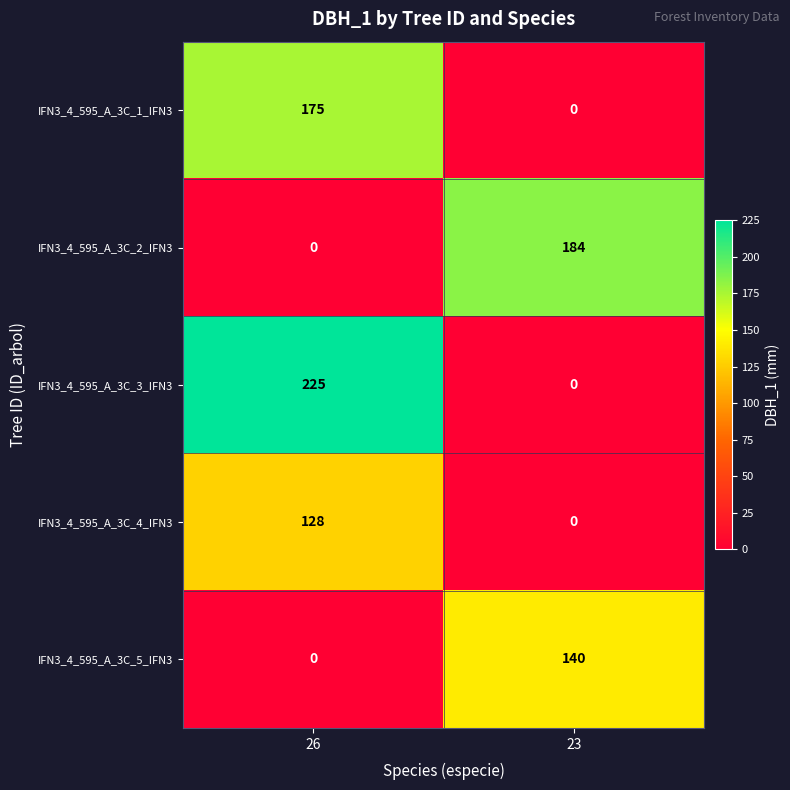

Which series has the largest range (max minus min)?

IFN3_4_595_A_3C_3_IFN3